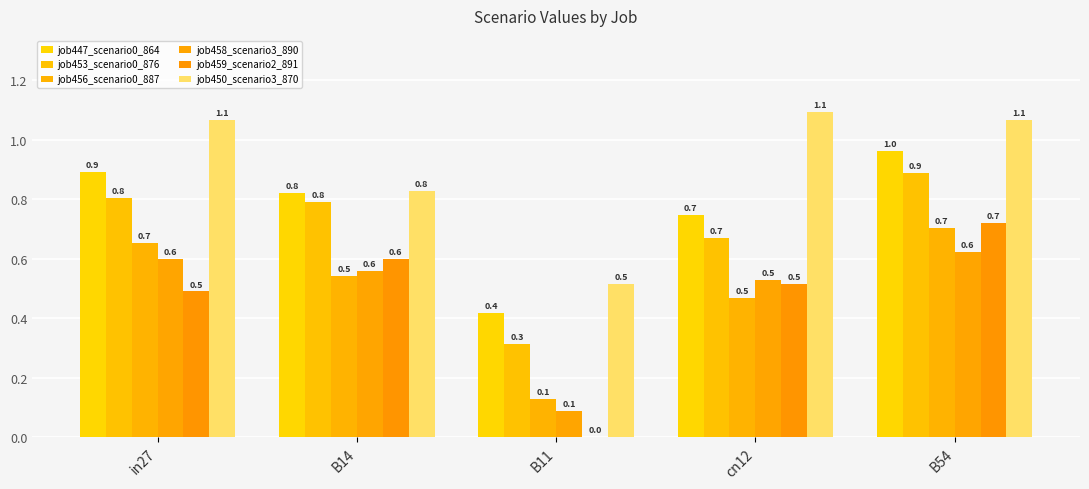

Where is job453_scenario0_876 nearest to the value 0?

B11